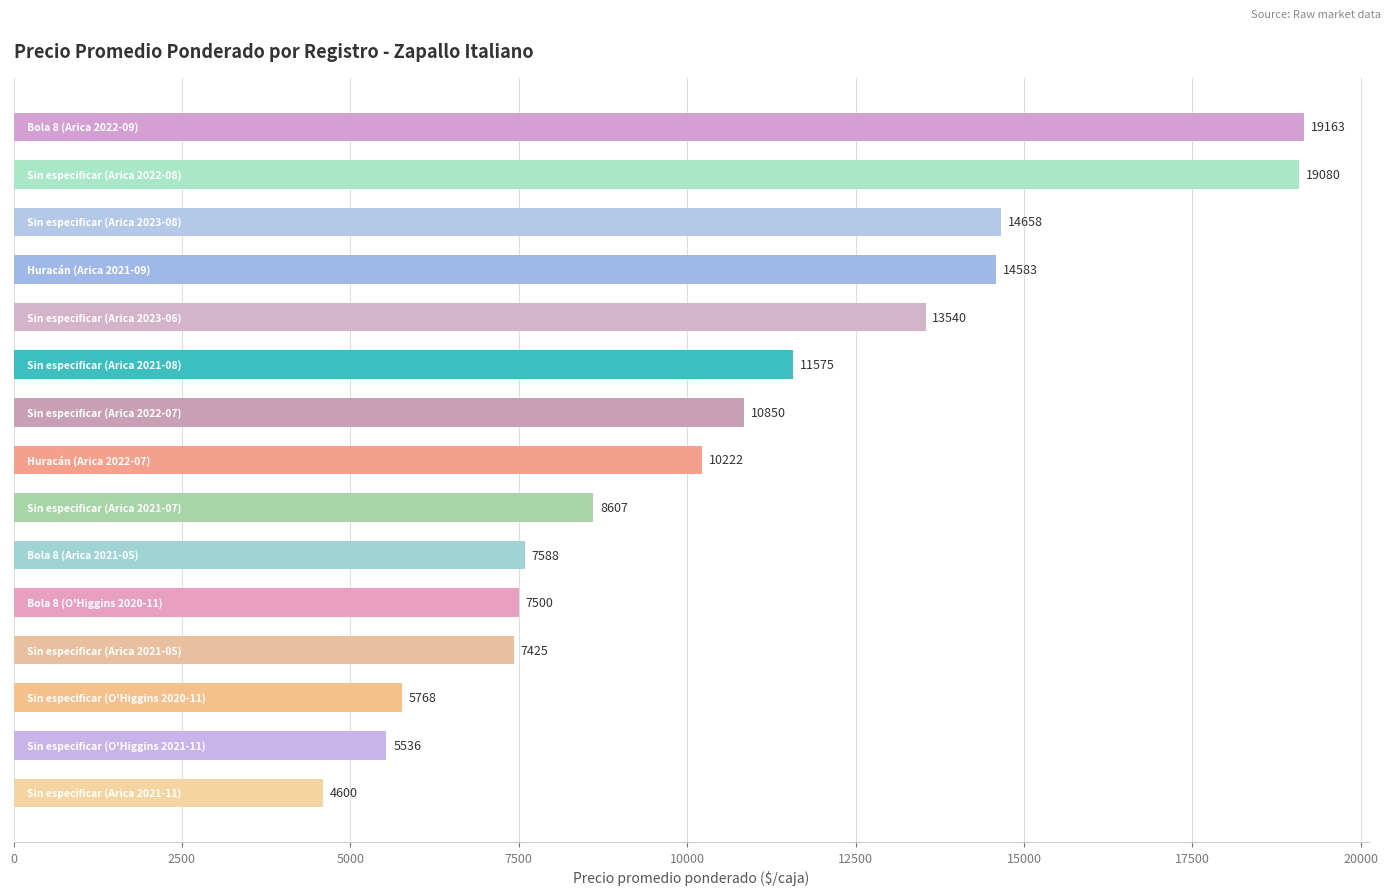

What is the sum of all values?

160695